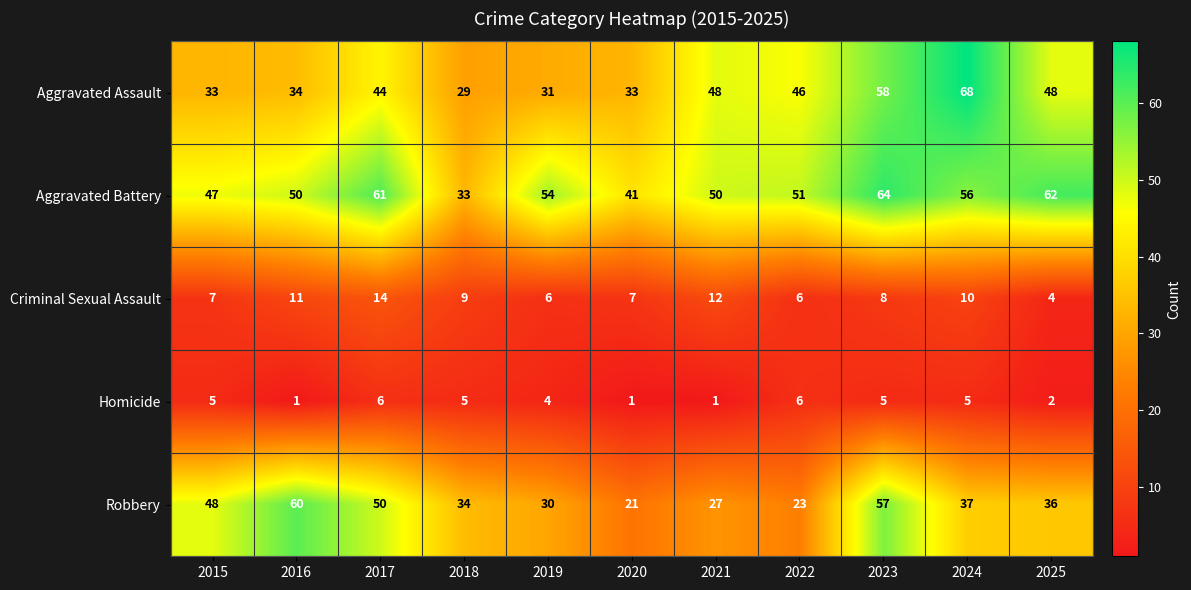

Between 2019 and 2024, which series saw the biggest shift?

Aggravated Assault